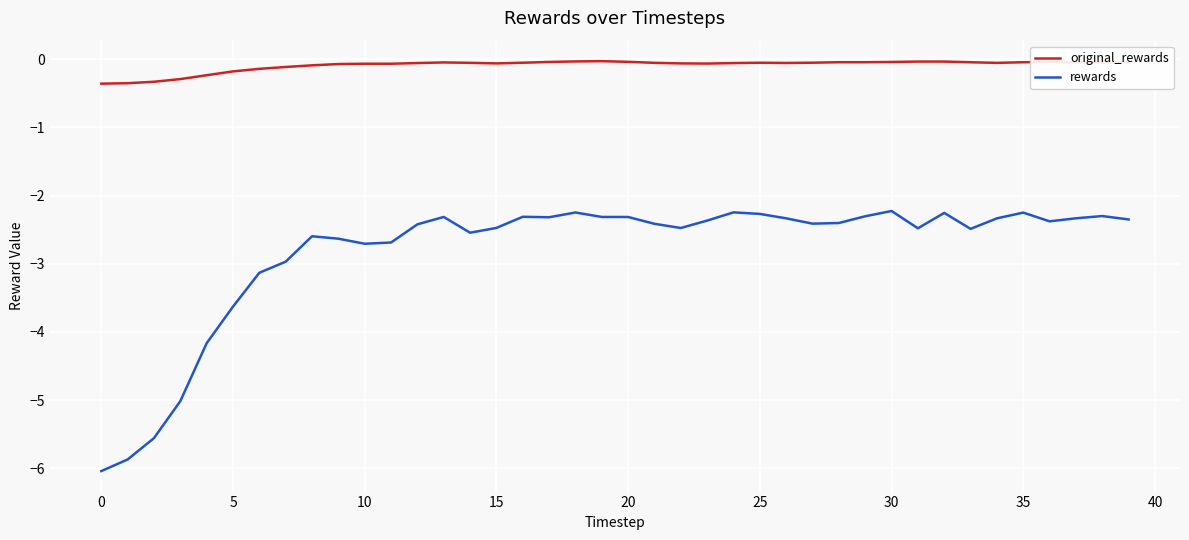

Which series has the largest total across all categories?

original_rewards